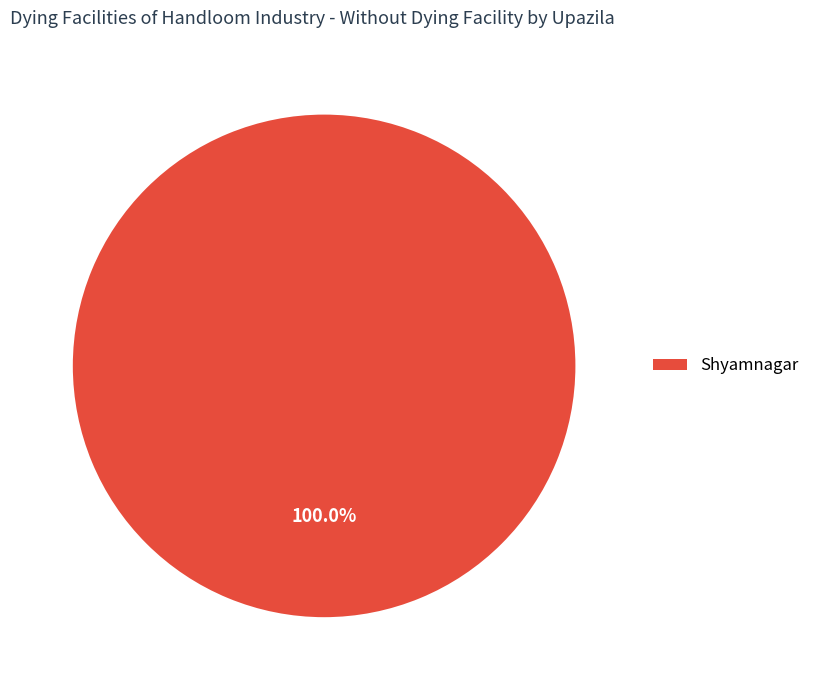

Is there any slice that represents more than half of the pie?

Yes